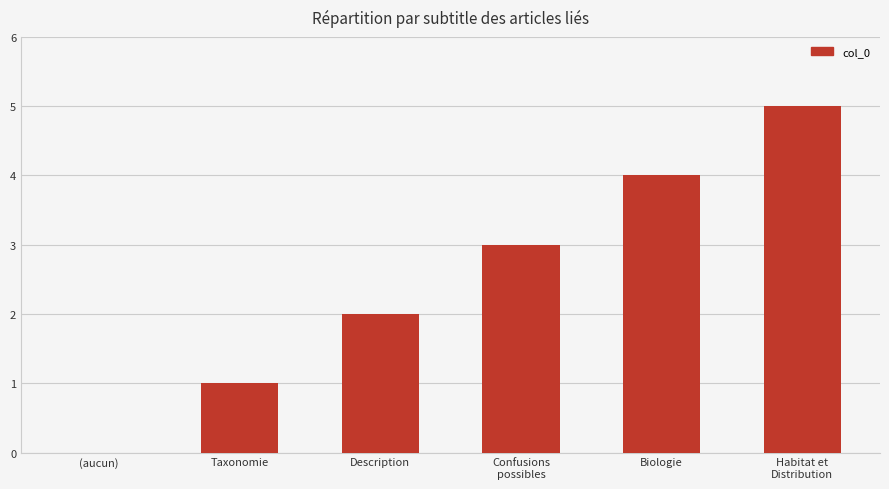

At which label is the value closest to 2?

Description